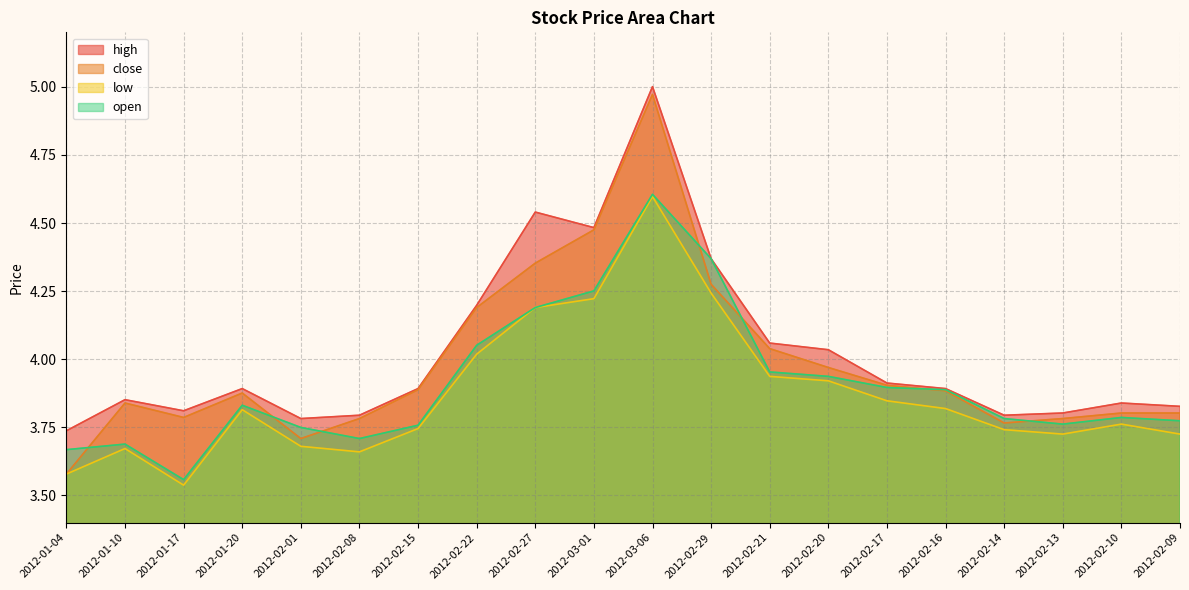

What is the label of the 11th point from the left?

2012-03-06